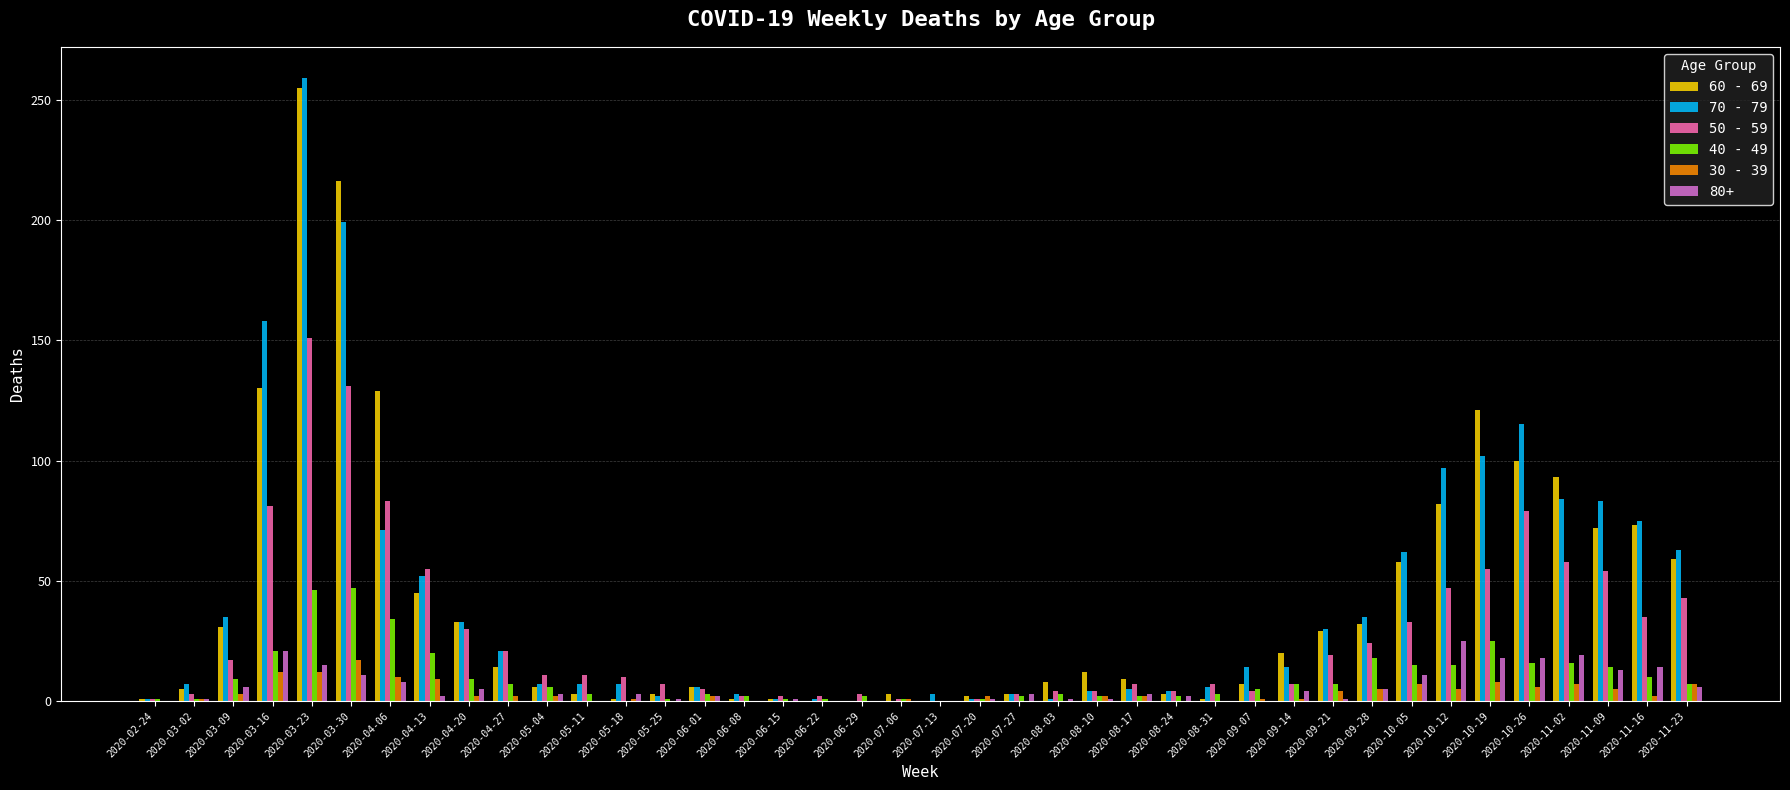

How many groups of bars are there?

40